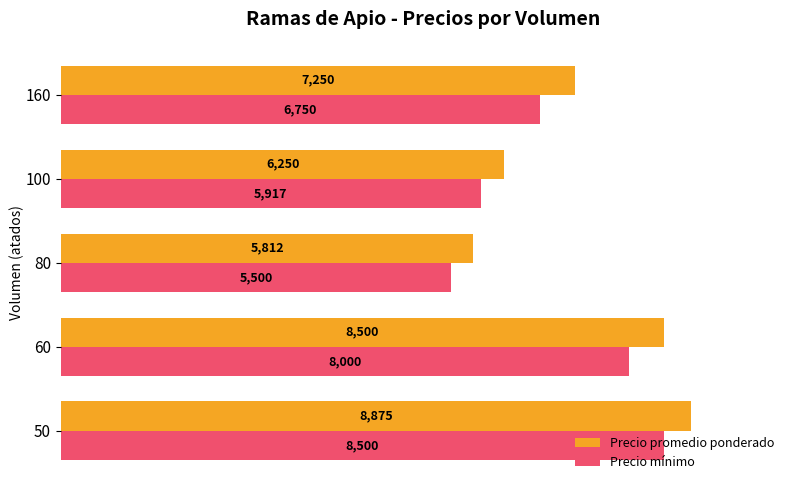

What is the sum of all Precio promedio ponderado values?

36687.5